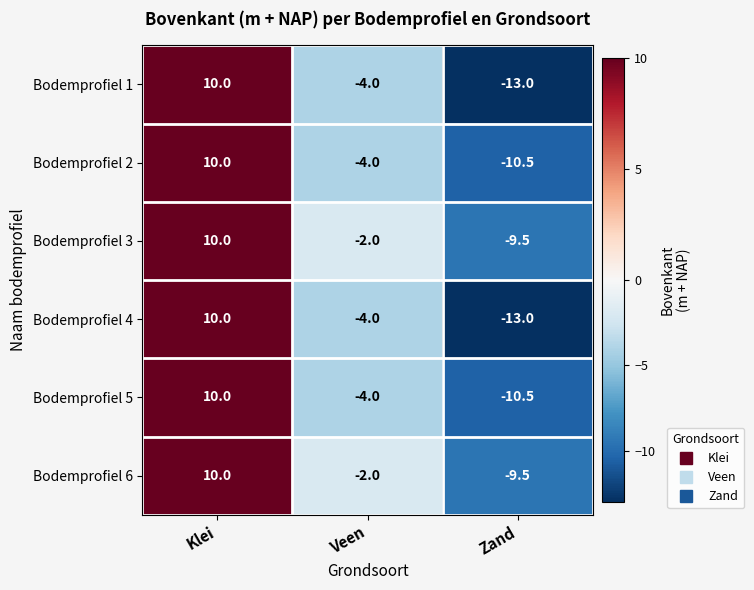

What is the sum of all Bodemprofiel 1 values?

-7.0